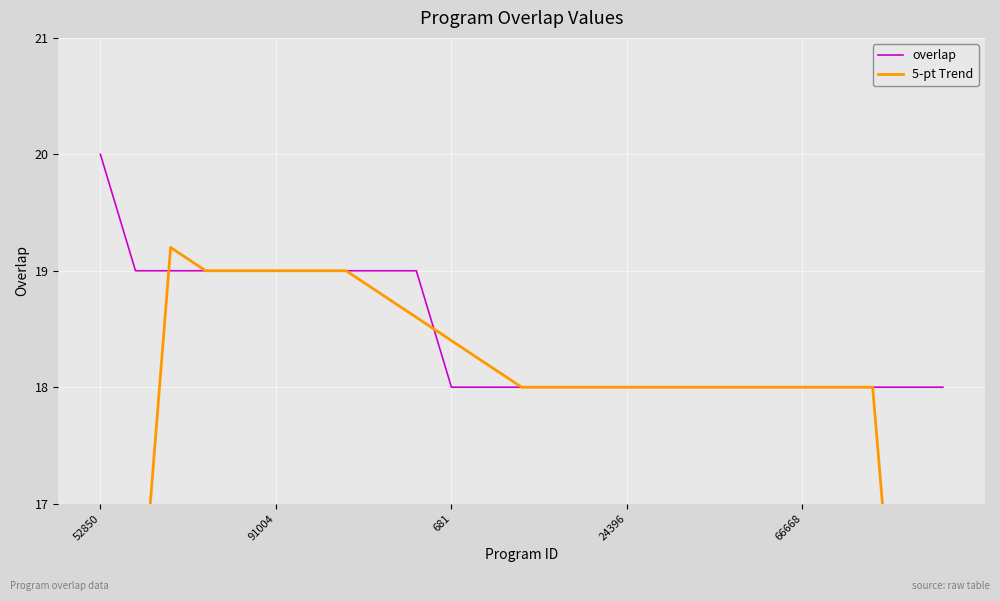

True or false: 5-pt Trend has a value of 31.0 at 16.

False